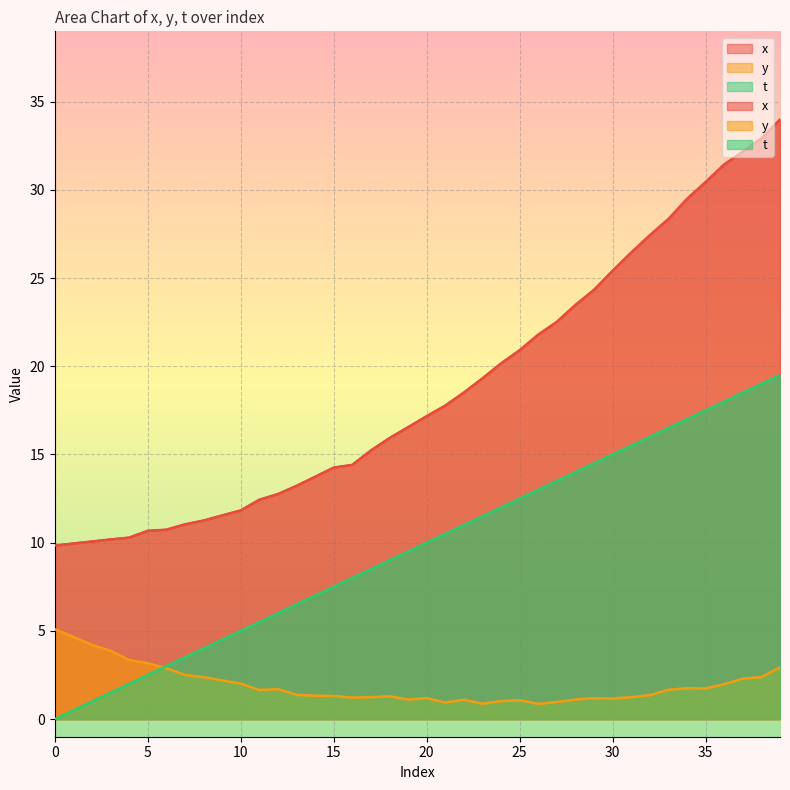

What is the value of the t point at the 38th from the left?

18.5